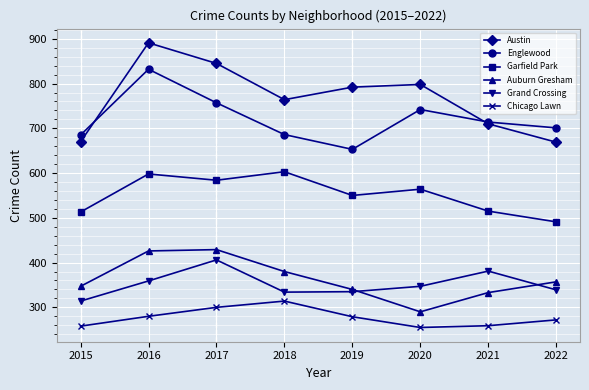

True or false: Chicago Lawn has more than 0 interior local peaks.

True